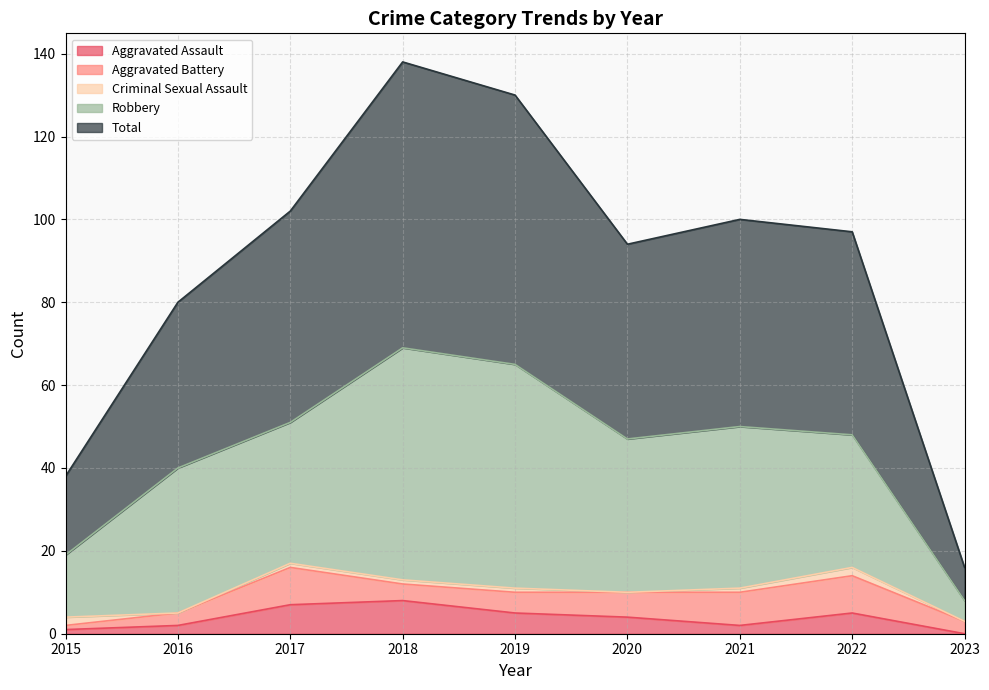

Does the chart have visible grid lines?

Yes